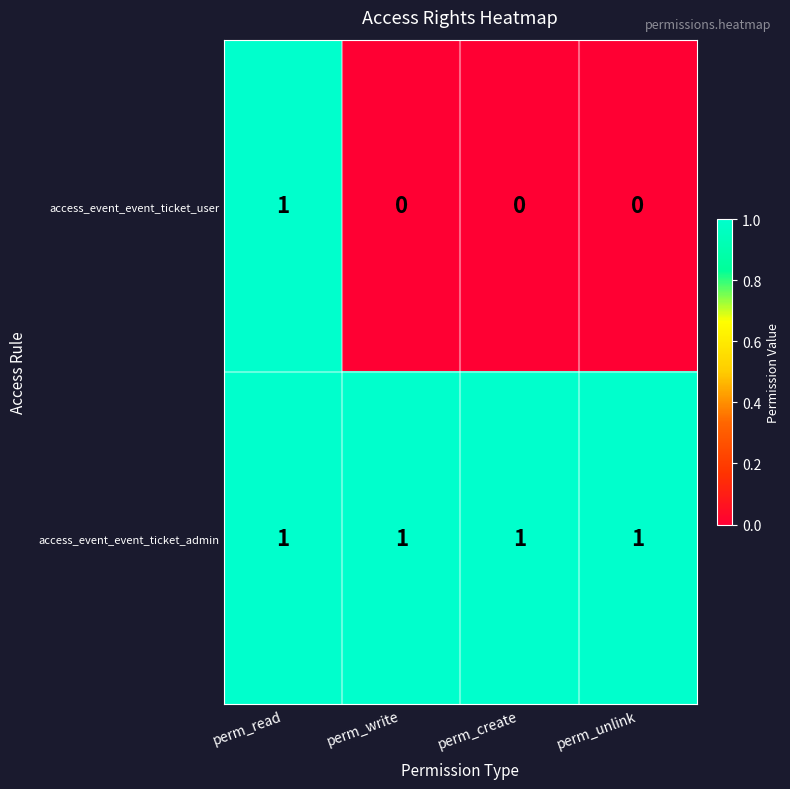

Between perm_read and perm_write, which series saw the biggest shift?

access_event_event_ticket_user